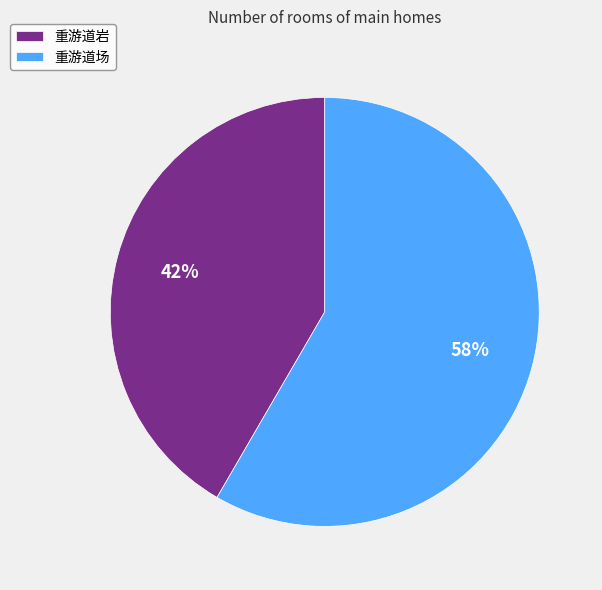

Does 重游道岩 account for over 50% of the chart?

No